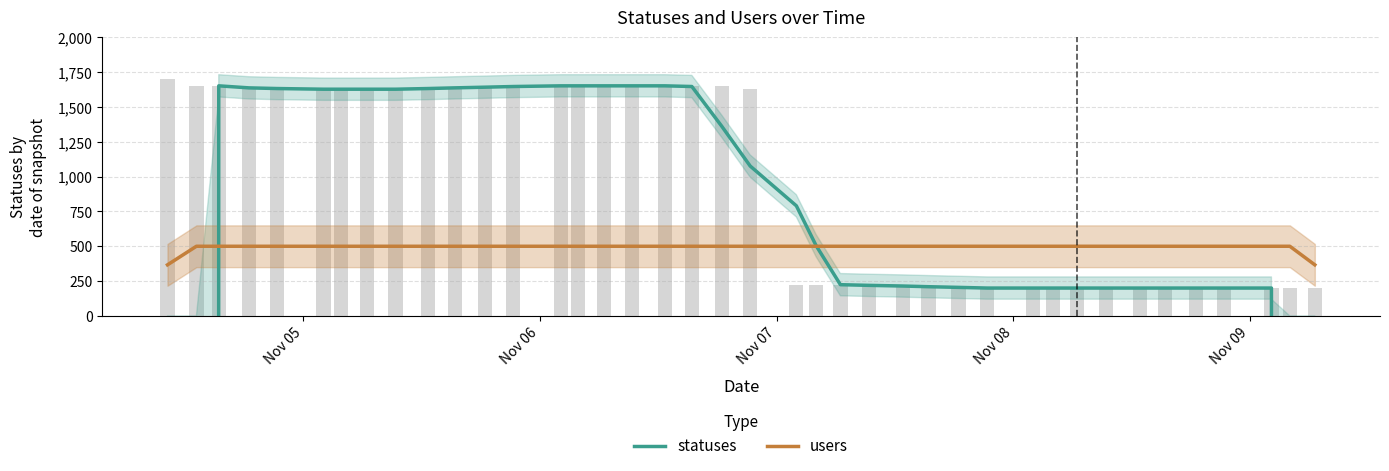

Rank the series by their maximum value, from highest to lowest.

statuses, users